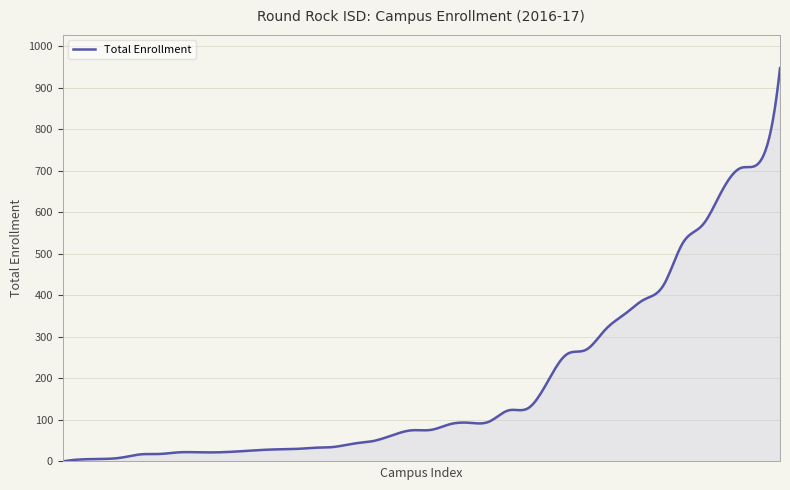

What is the greatest value displayed?

947.0